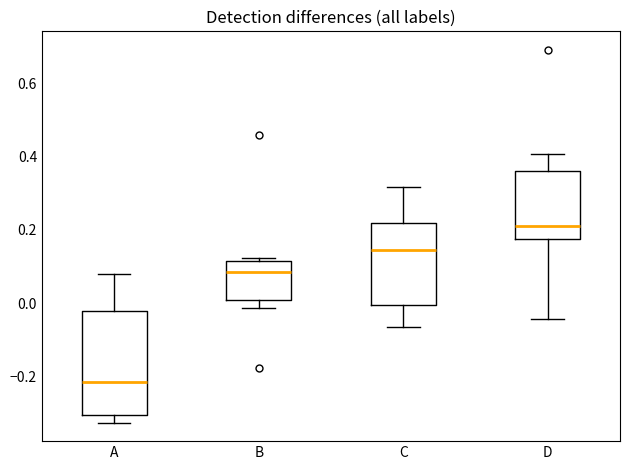

Reading left to right, transcribe this box plot: for each box, give where its median line is, the range the box spans, and where its two whiskers end, as read against the y-axis. The values are not printed on the chart, so give them approximately, as read against the axis.

A: median -0.22, box -0.30 to -0.02, whiskers -0.32 to 0.08
B: median 0.08, box 0.02 to 0.12, whiskers -0.02 to 0.12 (just above the box's upper edge)
C: median 0.14, box 0.00 to 0.22, whiskers -0.06 to 0.32
D: median 0.22, box 0.18 to 0.36, whiskers -0.04 to 0.40